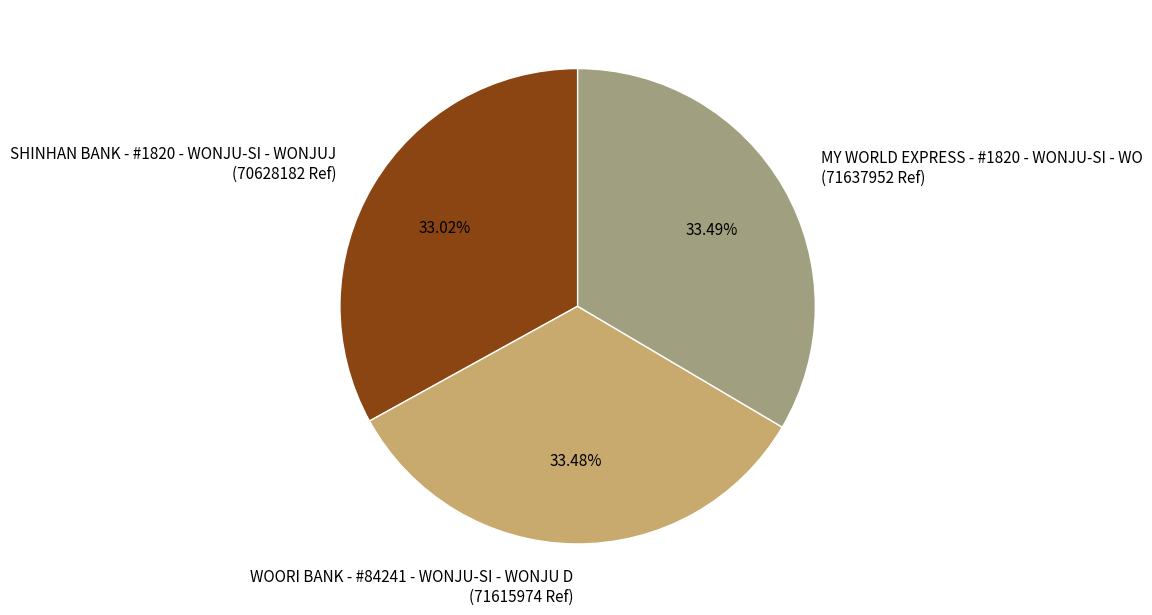

Combined, do MY WORLD EXPRESS - #1820 - WONJU-SI - WO and SHINHAN BANK - #1820 - WONJU-SI - WONJUJ account for over 50%?

Yes